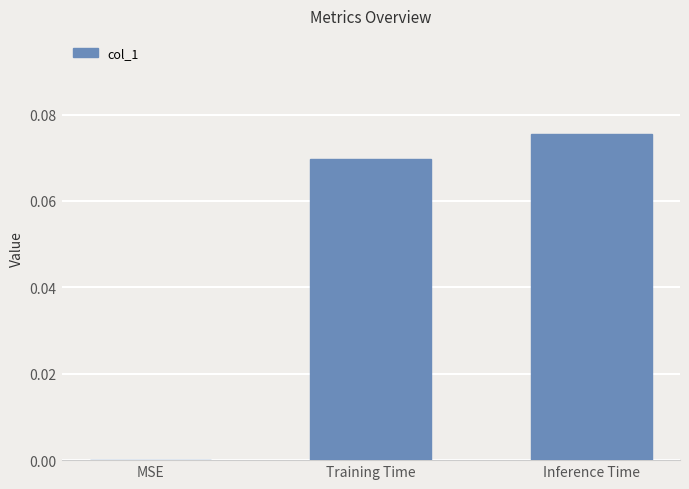

The chart shows a value of 0.0 at Inference Time. True or false?

False